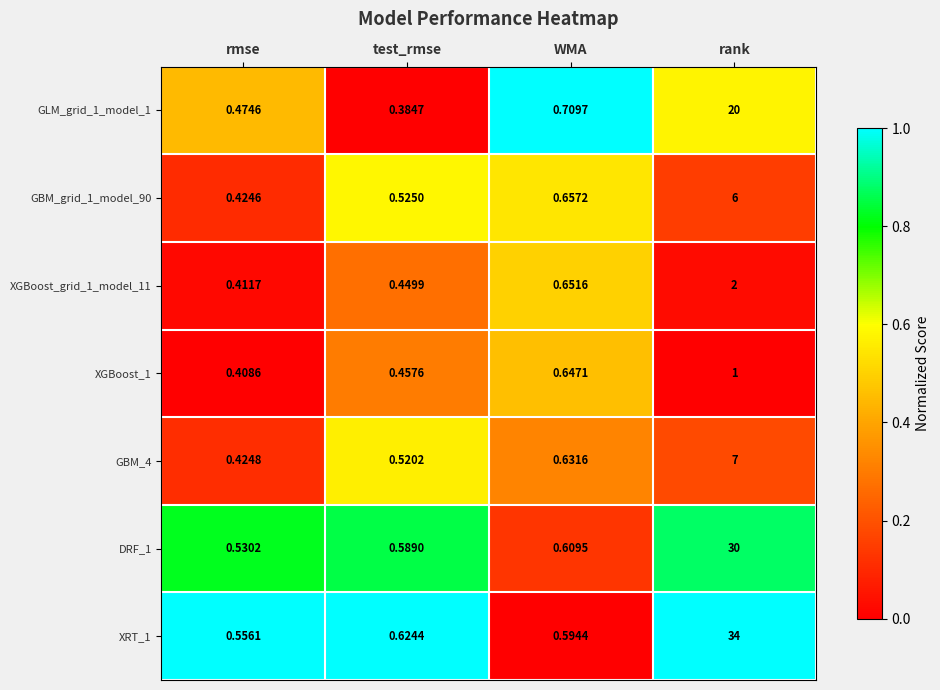

At which category does the chart reach its minimum across all series?

test_rmse